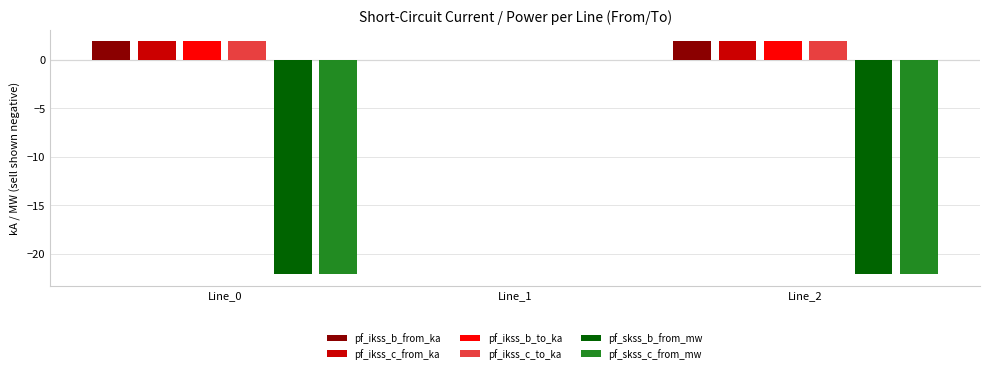

Reading left to right, transcribe all the data shown in this chart.

pf_ikss_b_from_ka: 1.9	0.0	1.9
pf_ikss_c_from_ka: 1.9	0.0	1.9
pf_ikss_b_to_ka: 1.9	0.0	1.9
pf_ikss_c_to_ka: 1.9	0.0	1.9
pf_skss_b_from_mw: -22.1	0.0	-22.1
pf_skss_c_from_mw: -22.1	0.0	-22.1